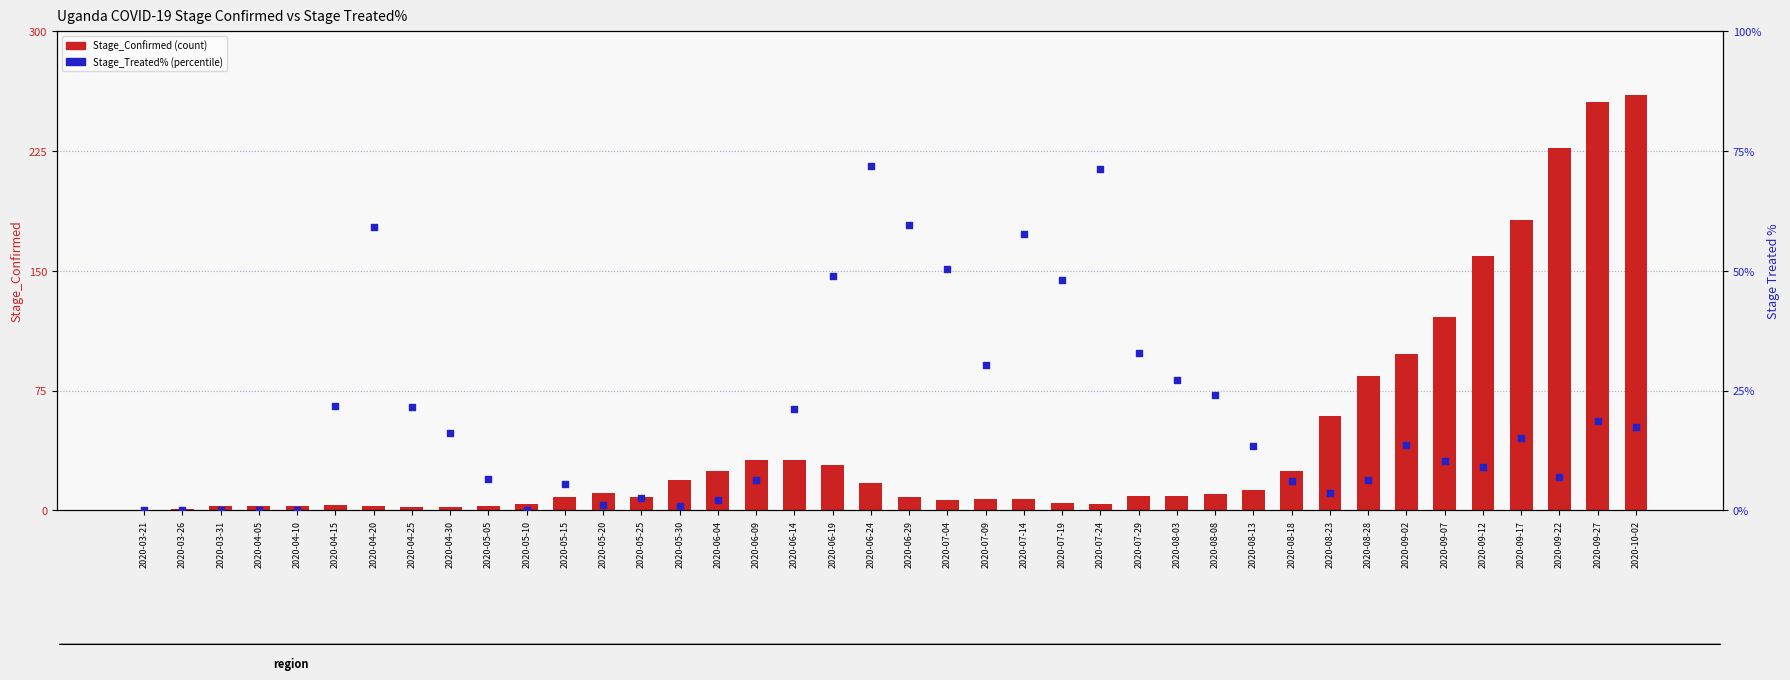

Which series has the largest total across all categories?

Stage_Confirmed